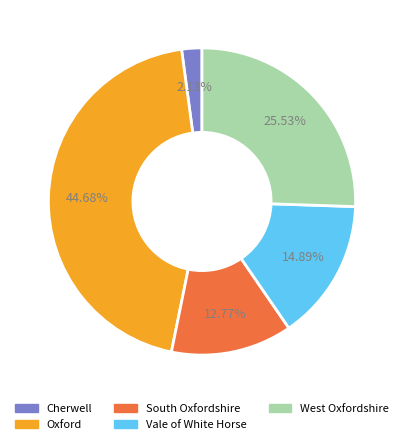

Count the number of slices in the pie.

5